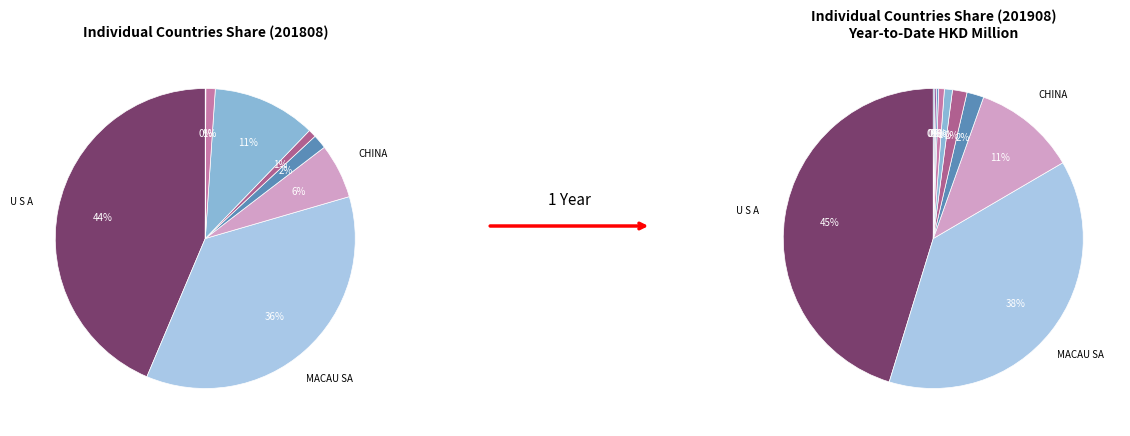

To the nearest percent, what is the combined percentage of CHINA and JAPAN?

12%